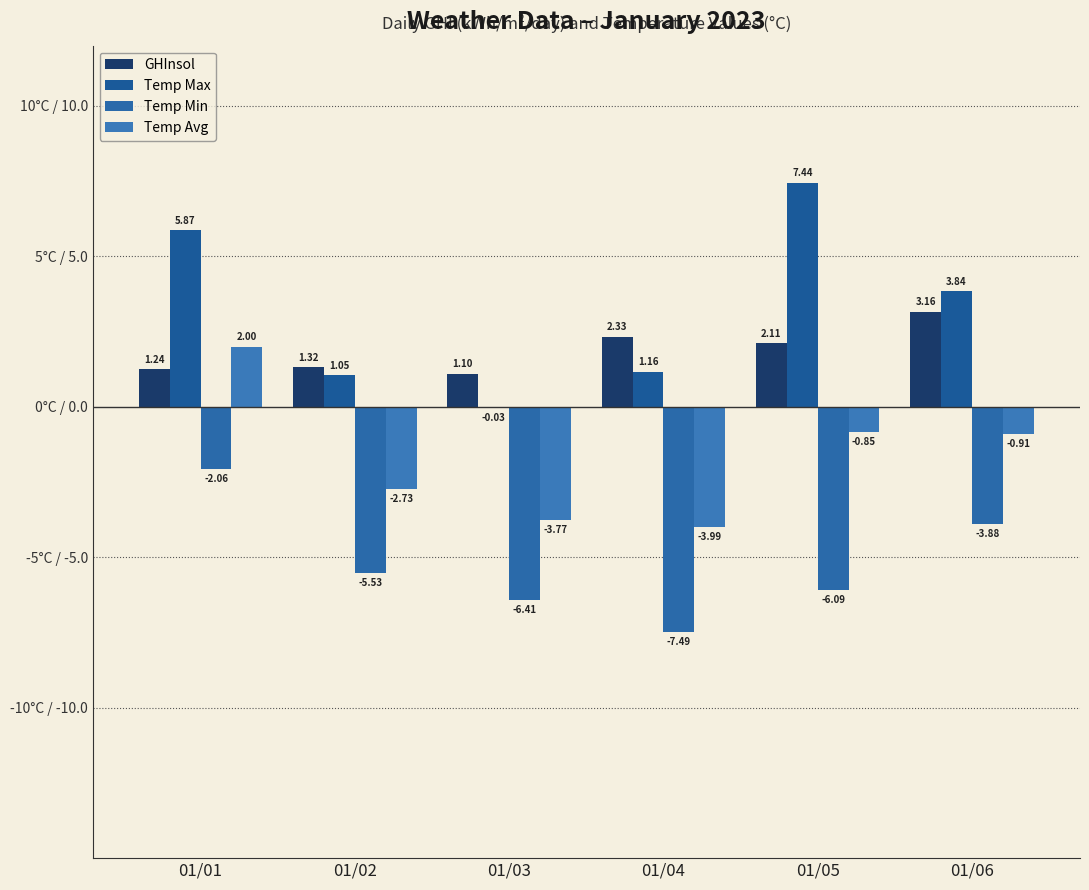

Which series has the largest range (max minus min)?

Temp Max